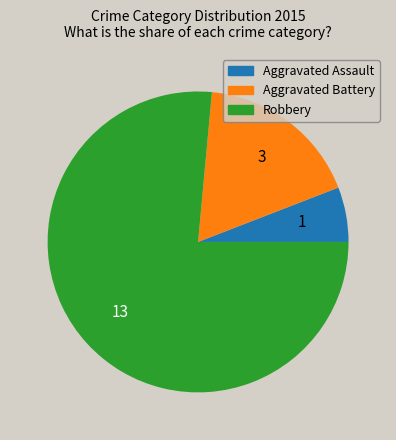

What is the ratio of the value at Aggravated Battery to the value at Robbery?

0.2